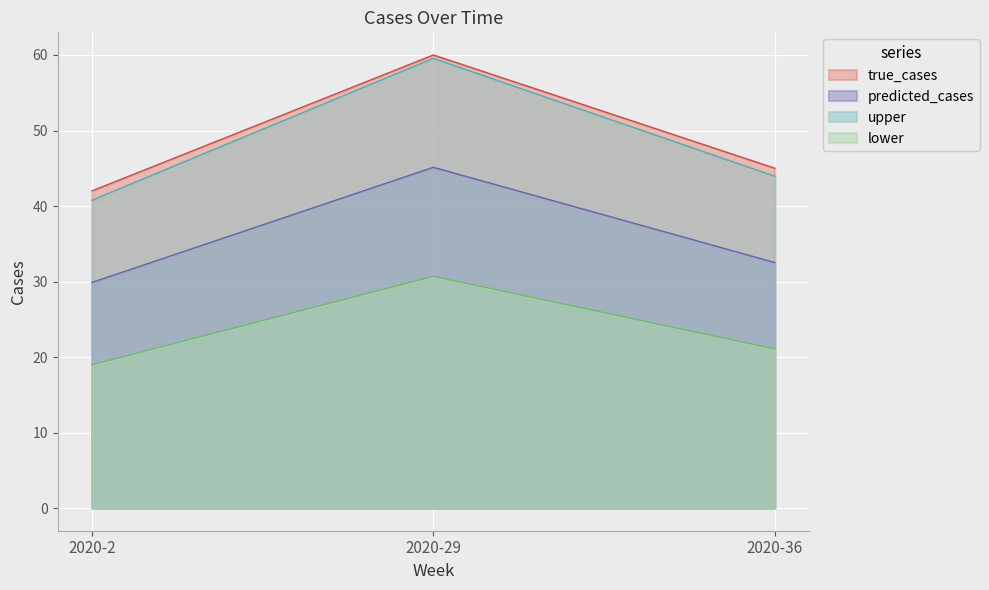

Rank the series at 2020-29 from lowest to highest value.

lower, predicted_cases, upper, true_cases